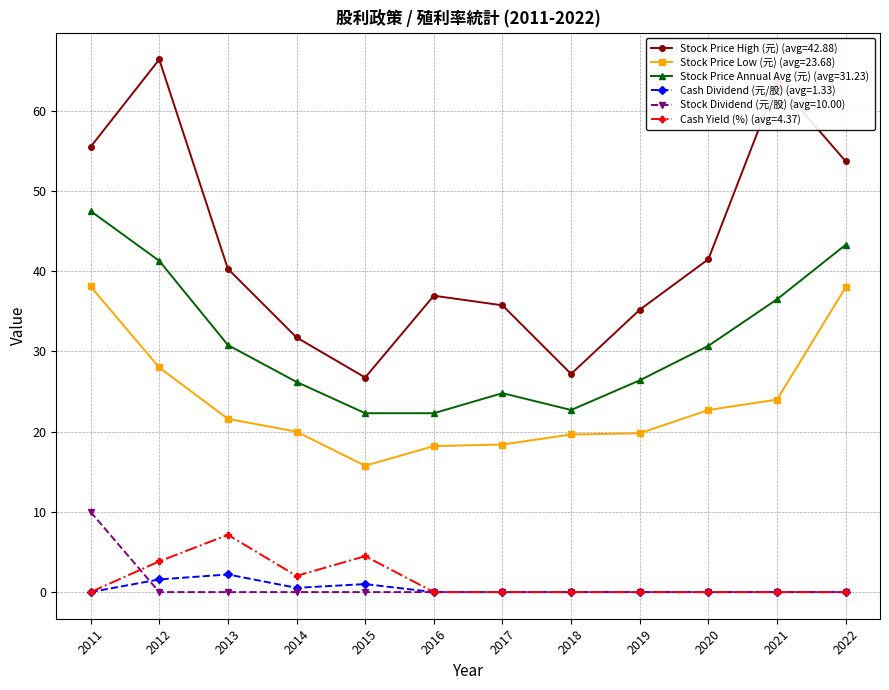

True or false: Cash Dividend (元/股) (avg=1.33) and Stock Price High (元) (avg=42.88) intersect in this chart.

False